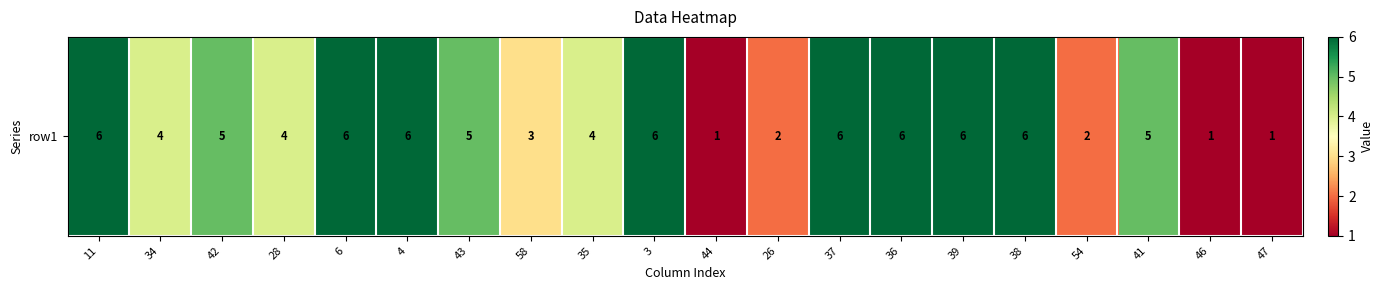

What is the maximum value shown in the chart?

6